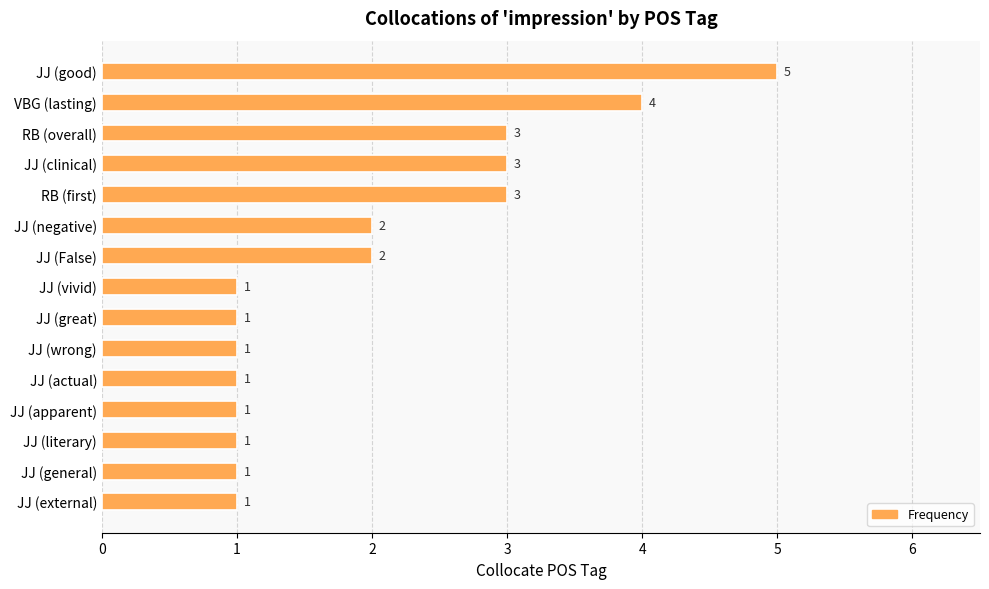

What is the maximum value shown in the chart?

5